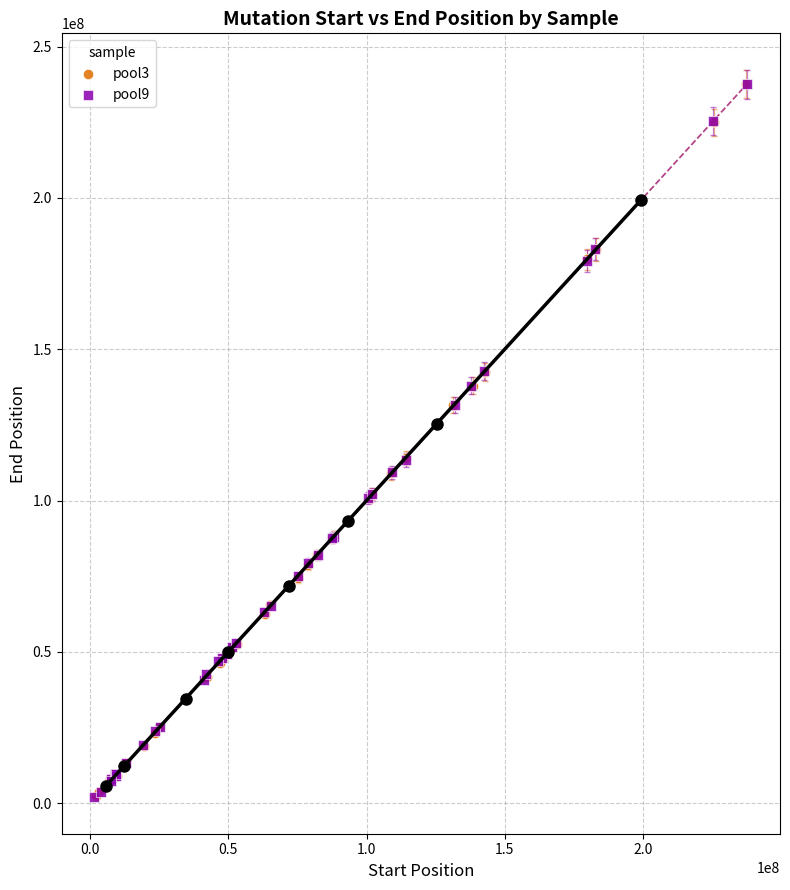

What are all the series names shown in the legend?

pool3, pool9